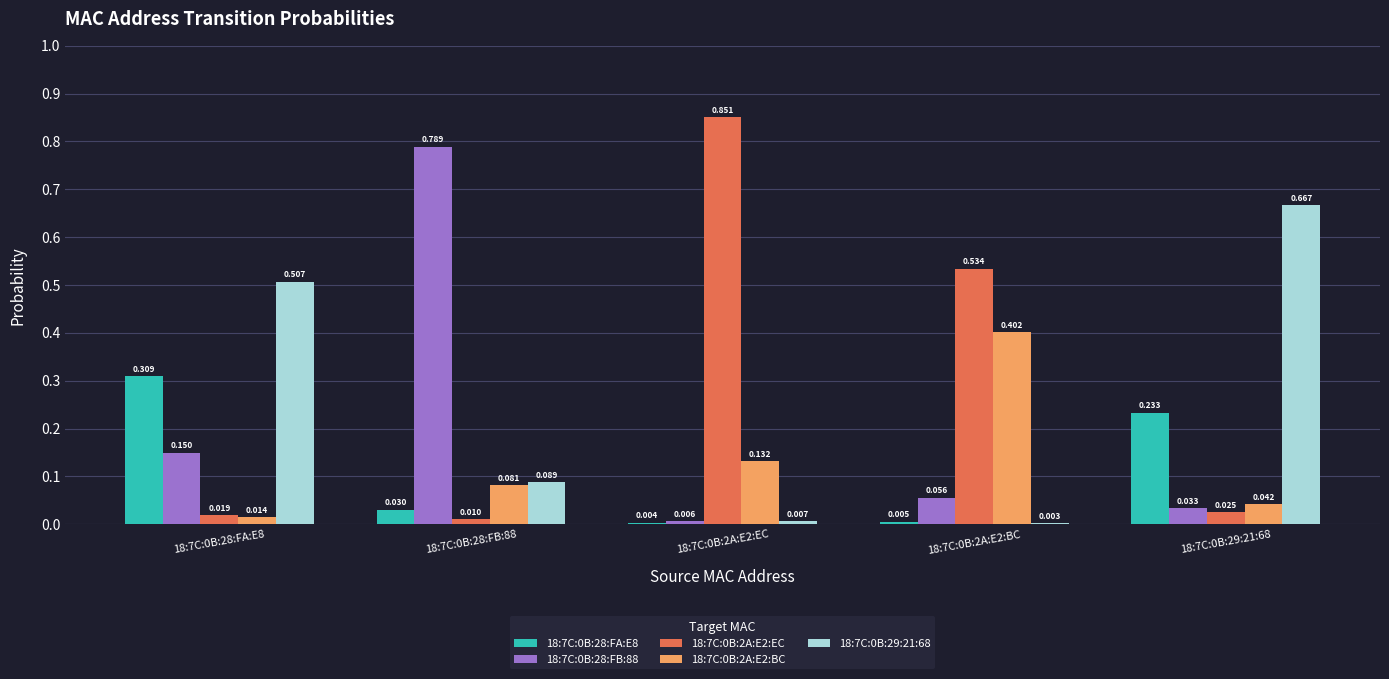

How many groups of bars are there?

5